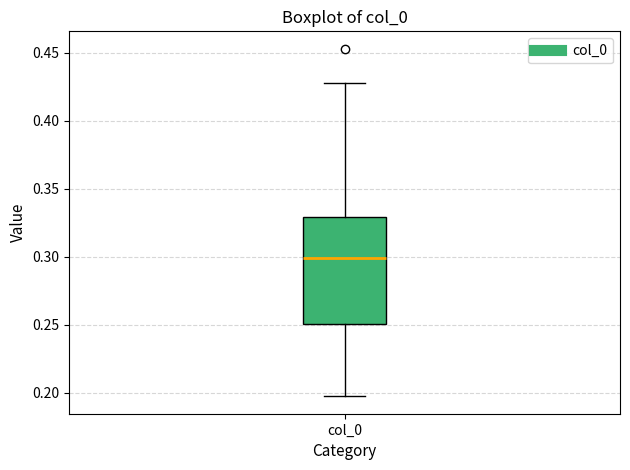

Where is the upper edge of the box for col_0 on the y-axis? The values are not printed on the chart, so give them approximately, as read against the axis.

0.330